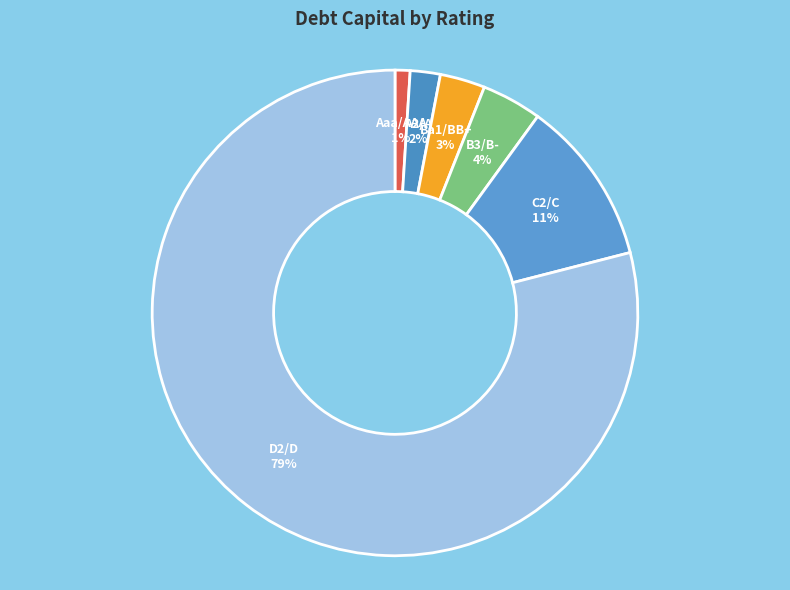

Do Ba1/BB+ and B3/B- together represent more than half of the pie?

No